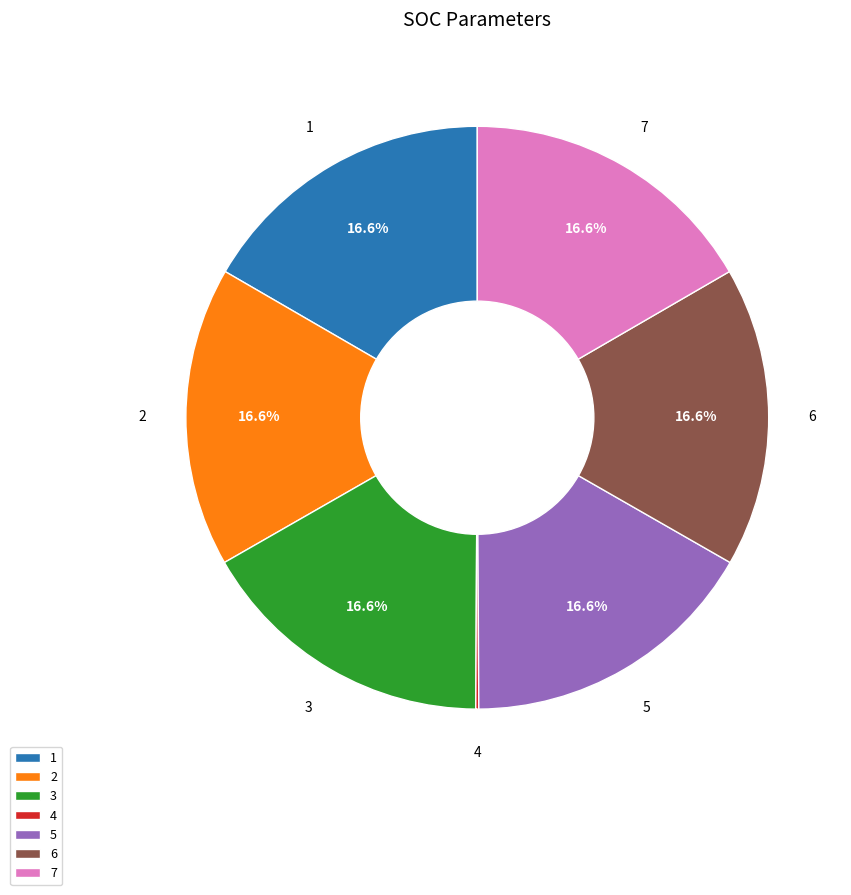

What is the ratio of the value at 5 to the value at 1?

1.0